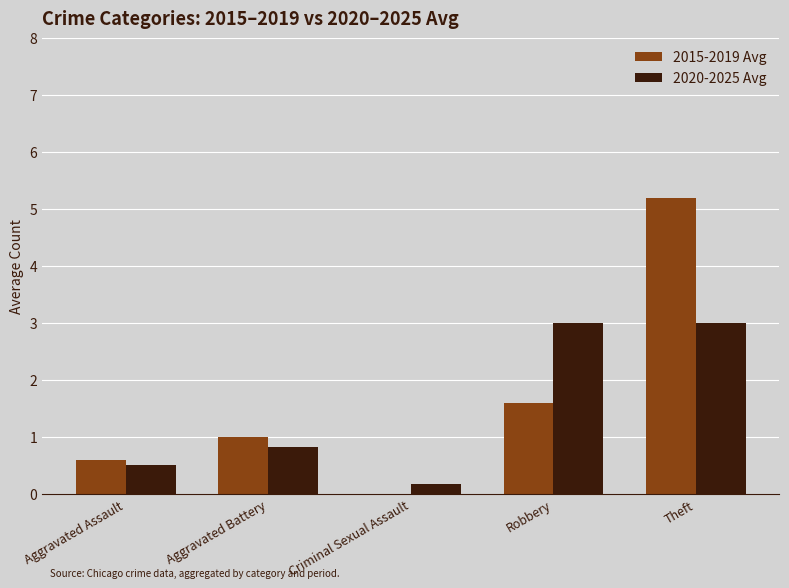

How many distinct data groups are displayed?

2